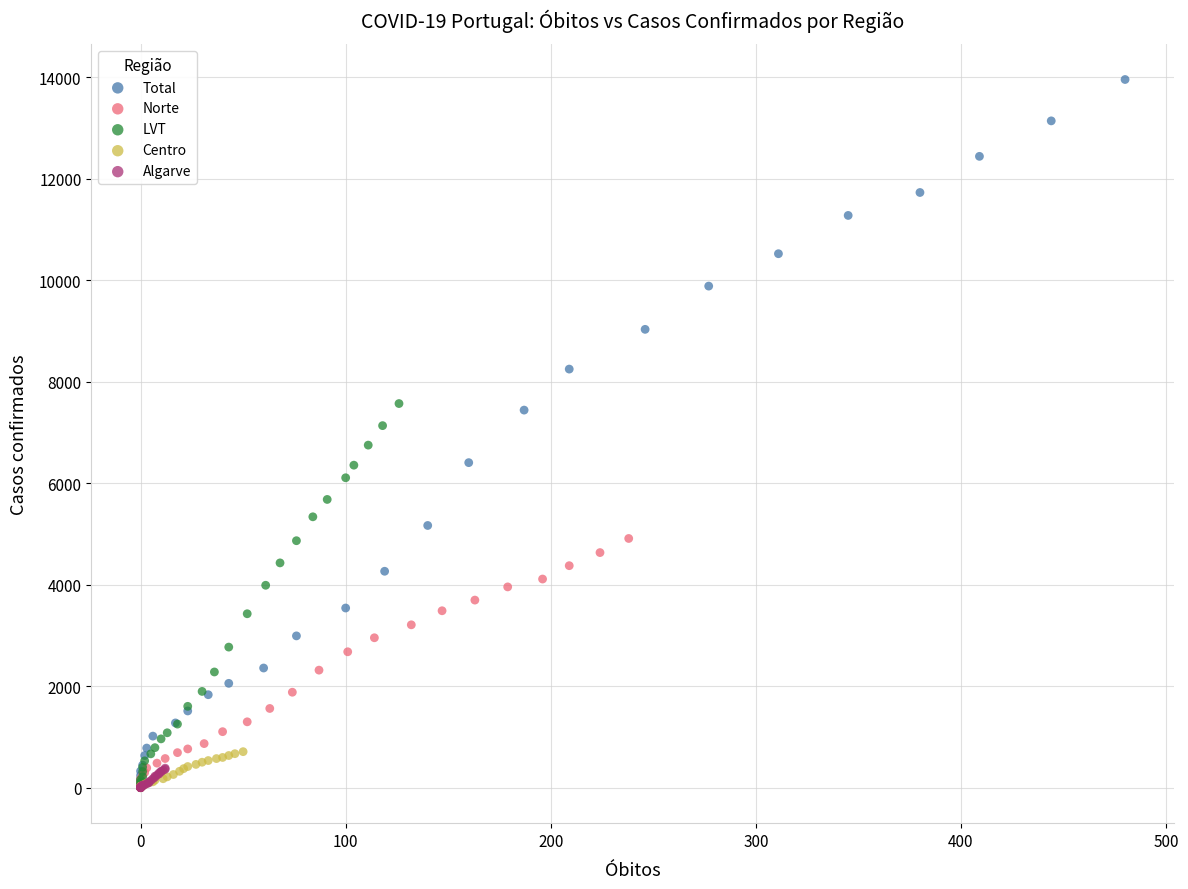

Which series reaches the maximum Y coordinate?

Total